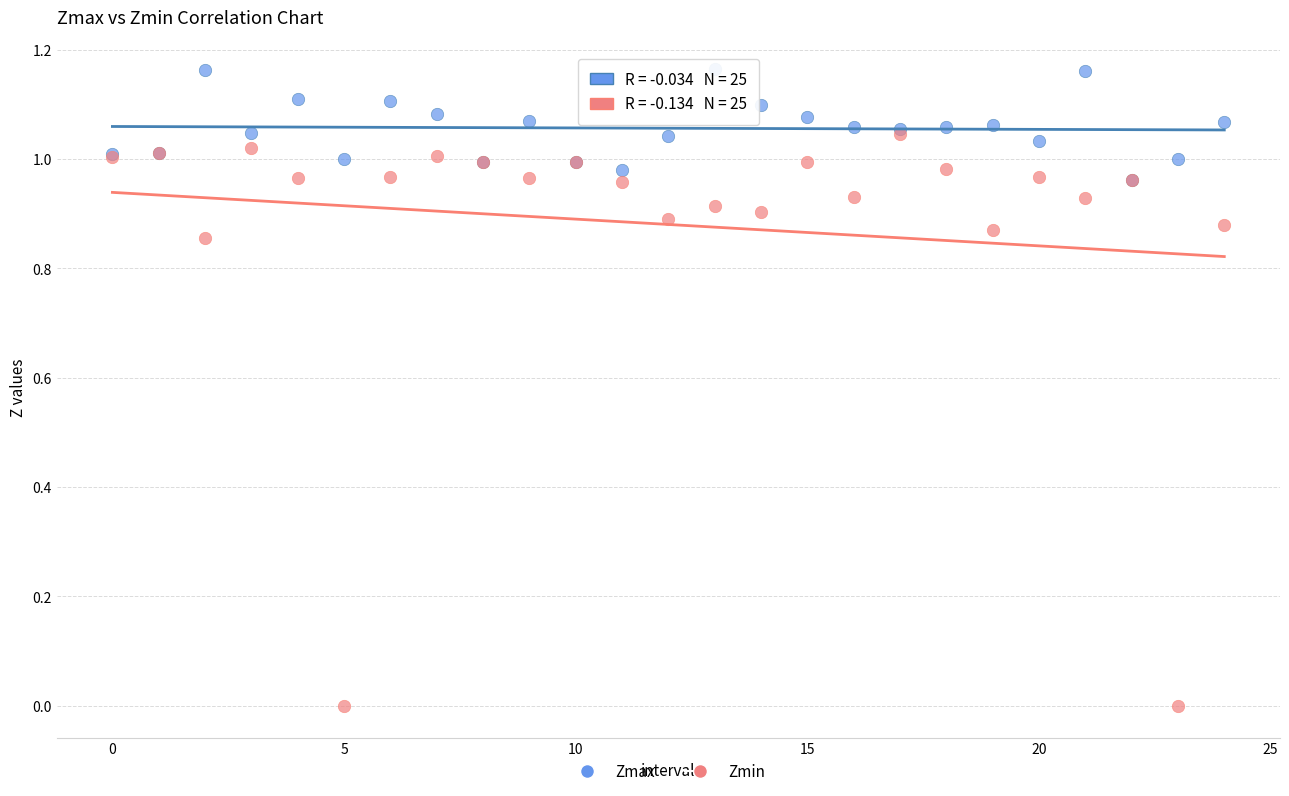

Which series contains the highest Y value?

Zmax